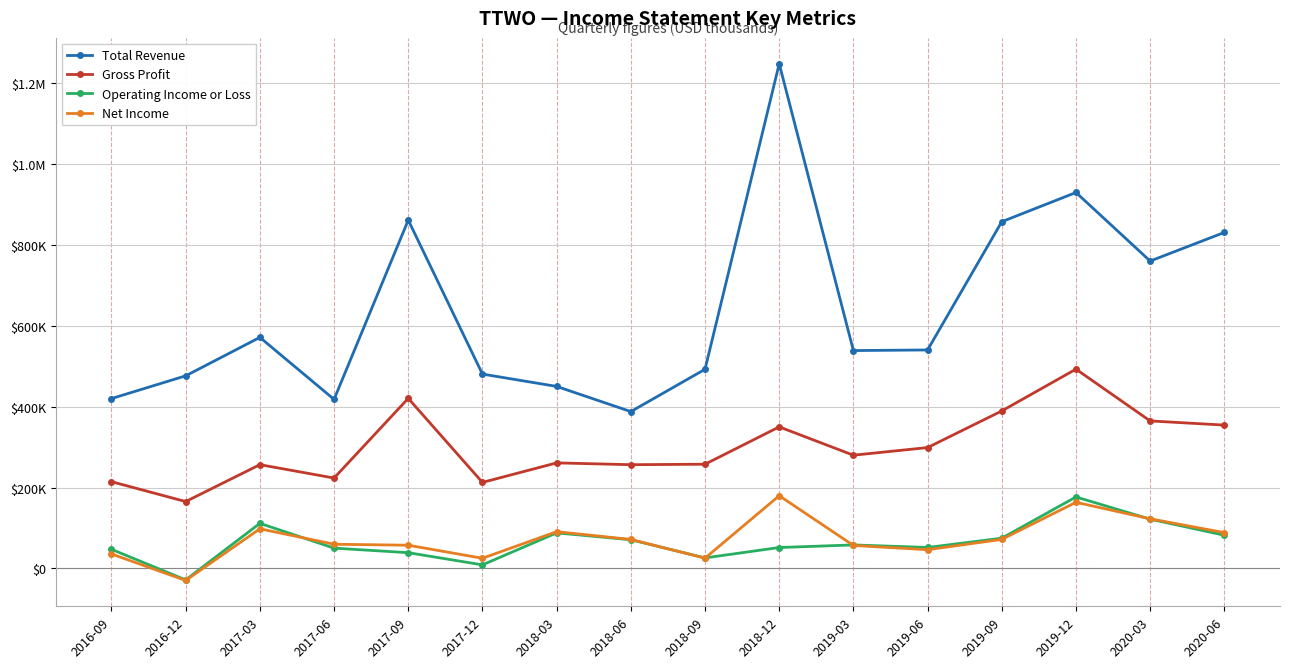

Which series changed the most between 2016-09 and 2019-03?

Total Revenue